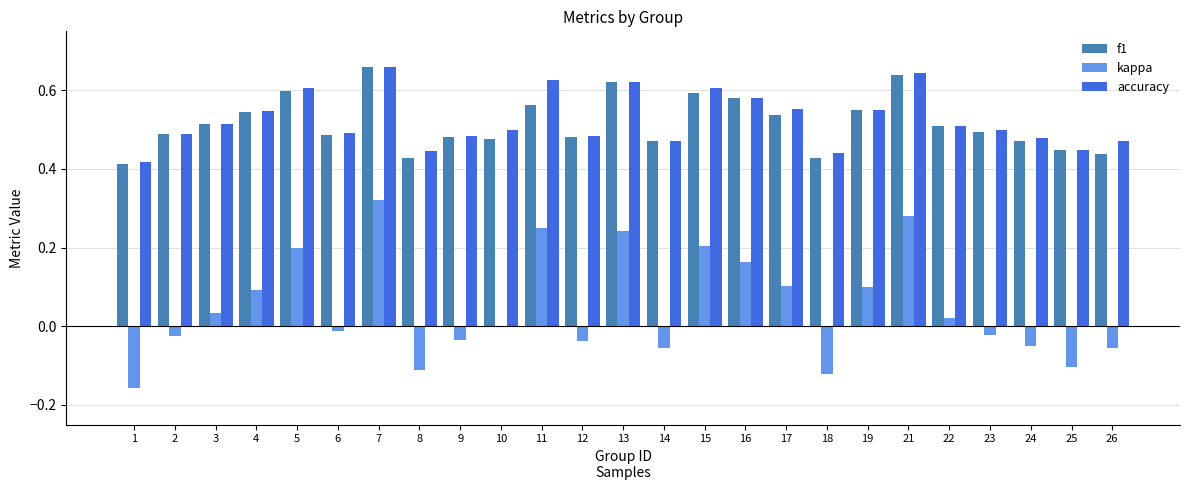

What is the total value across all series at 21?

1.6